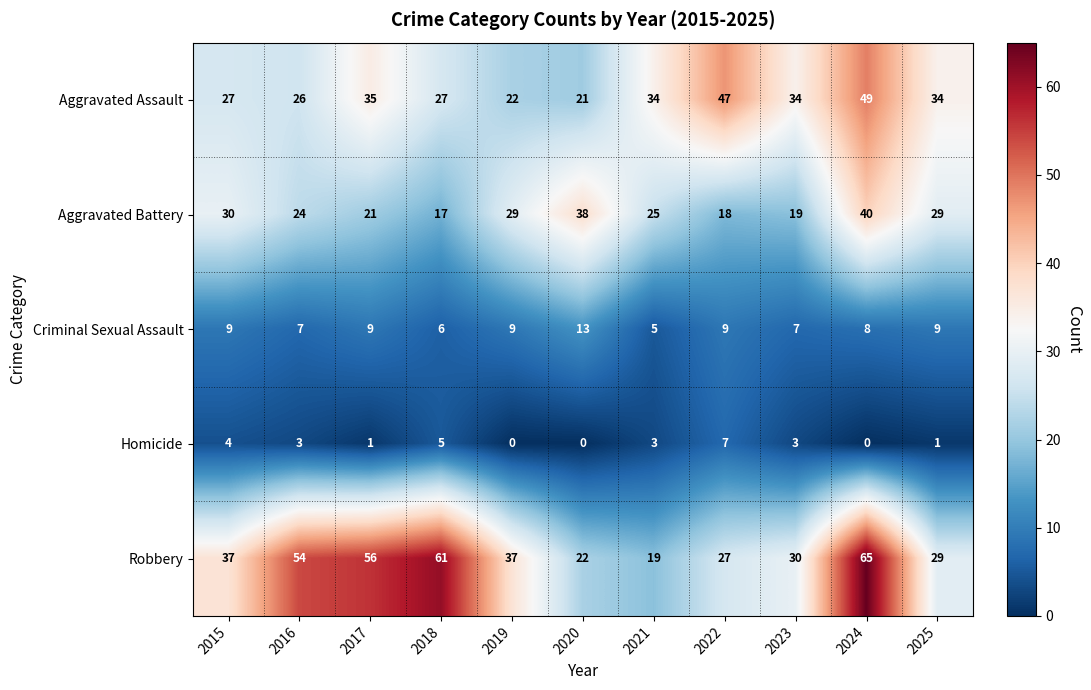

Which series has the widest spread of values?

Robbery